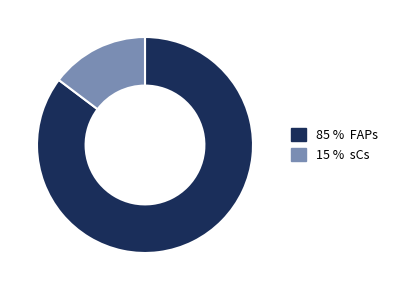

Is there a majority slice in this chart?

Yes